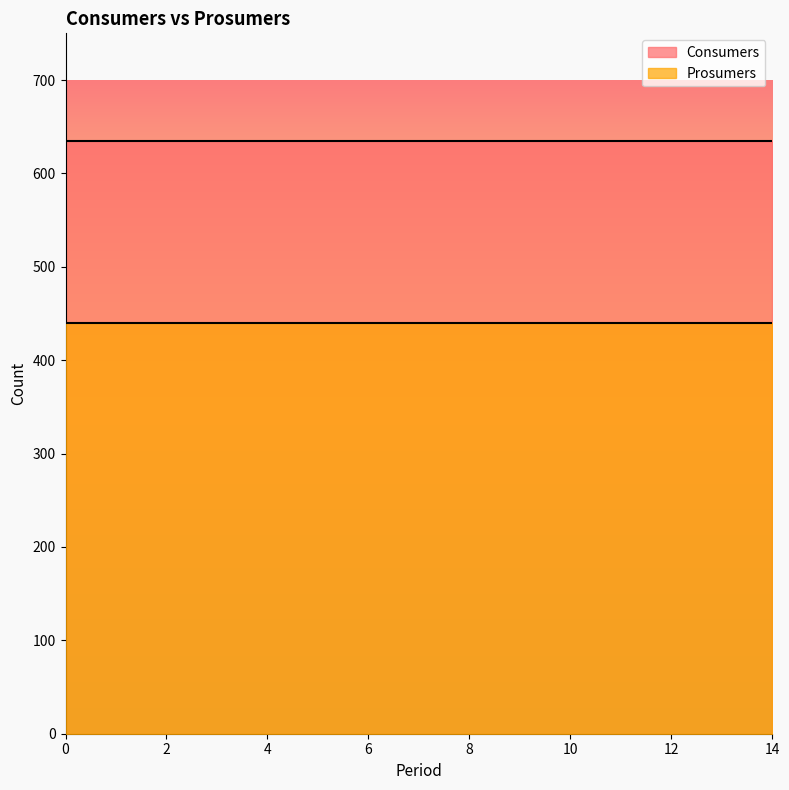

The Prosumers series shows 440 at 6. True or false?

True